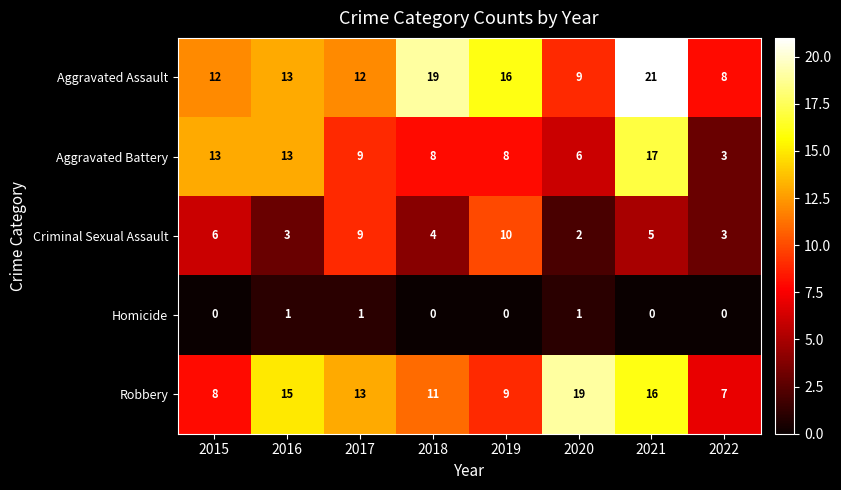

What is the sum of all Aggravated Assault values?

110